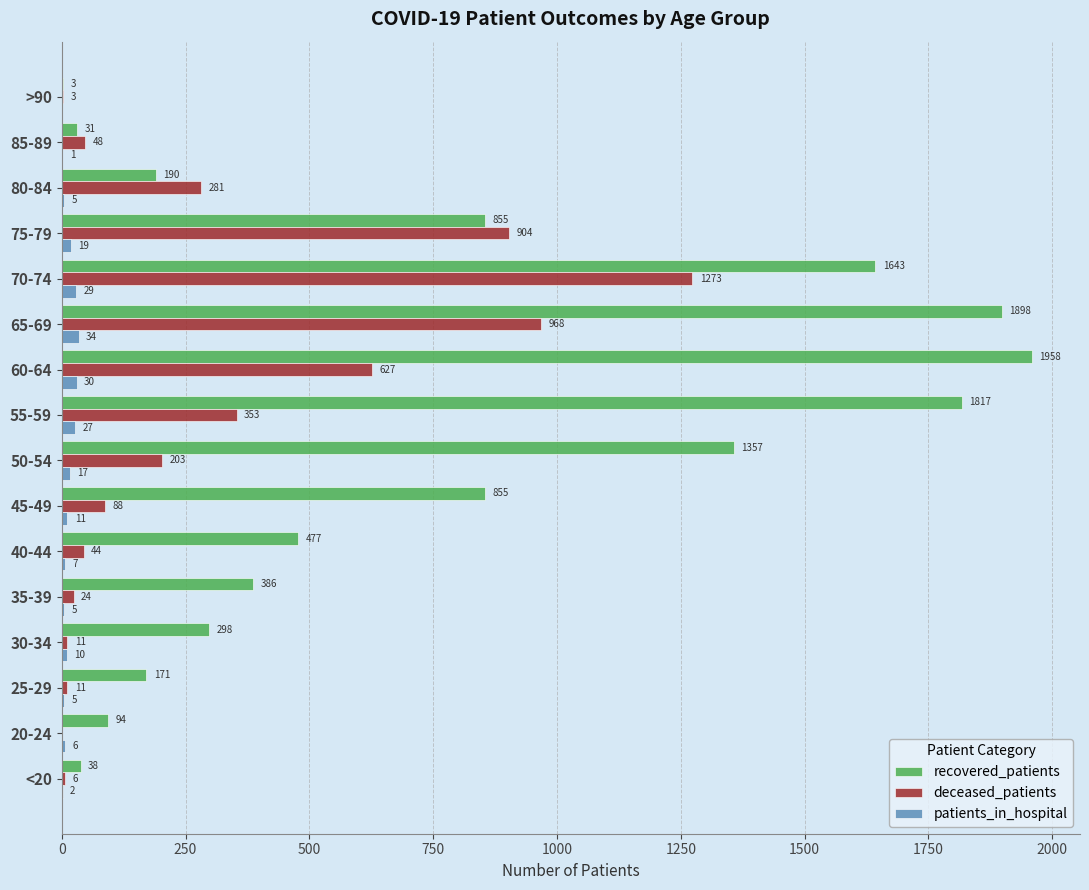

Count the number of categories in the chart.

16